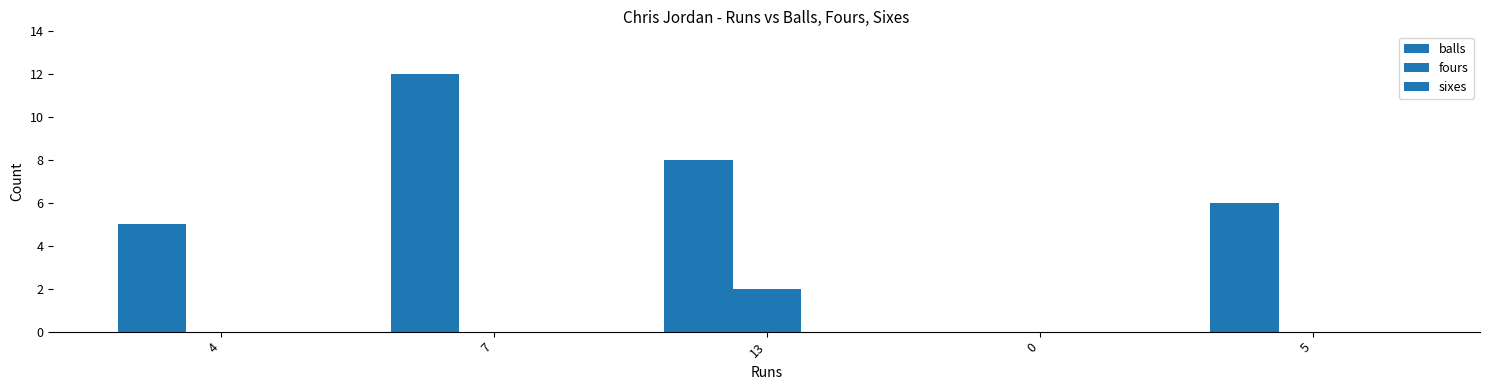

At how many categories does at least one series exceed 4?

4